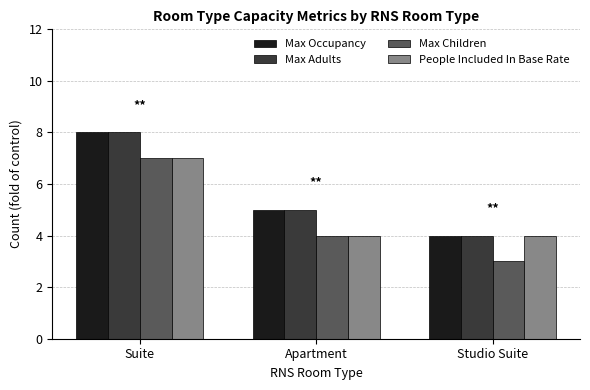

Reading left to right, transcribe all the data shown in this chart.

Max Occupancy: Suite=8	Apartment=5	Studio Suite=4
Max Adults: Suite=8	Apartment=5	Studio Suite=4
Max Children: Suite=7	Apartment=4	Studio Suite=3
People Included In Base Rate: Suite=7	Apartment=4	Studio Suite=4